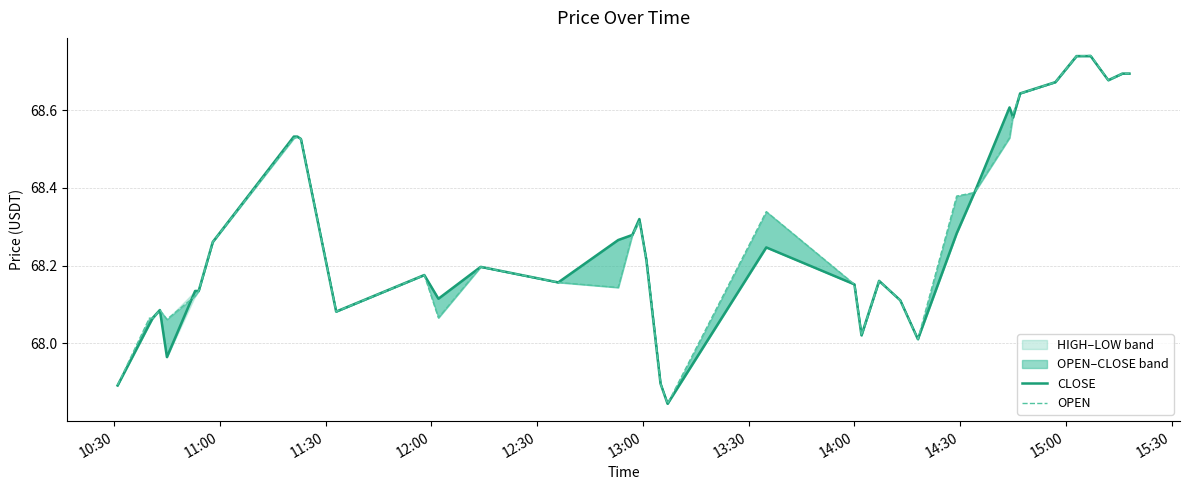

What is the total value across all series at 12:30?

136.0